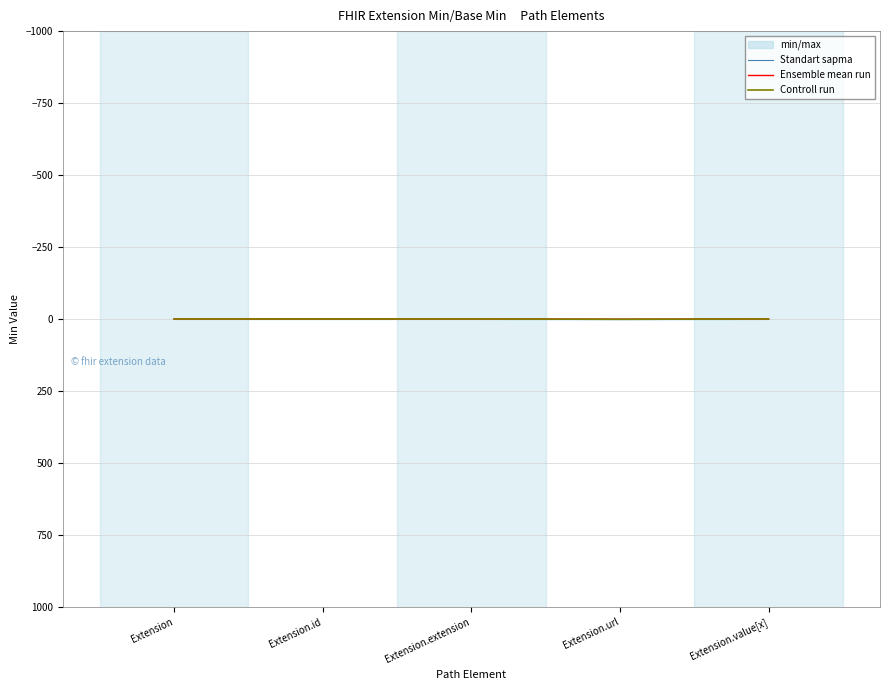

At which category does Standart sapma reach its first local peak?

Extension.url